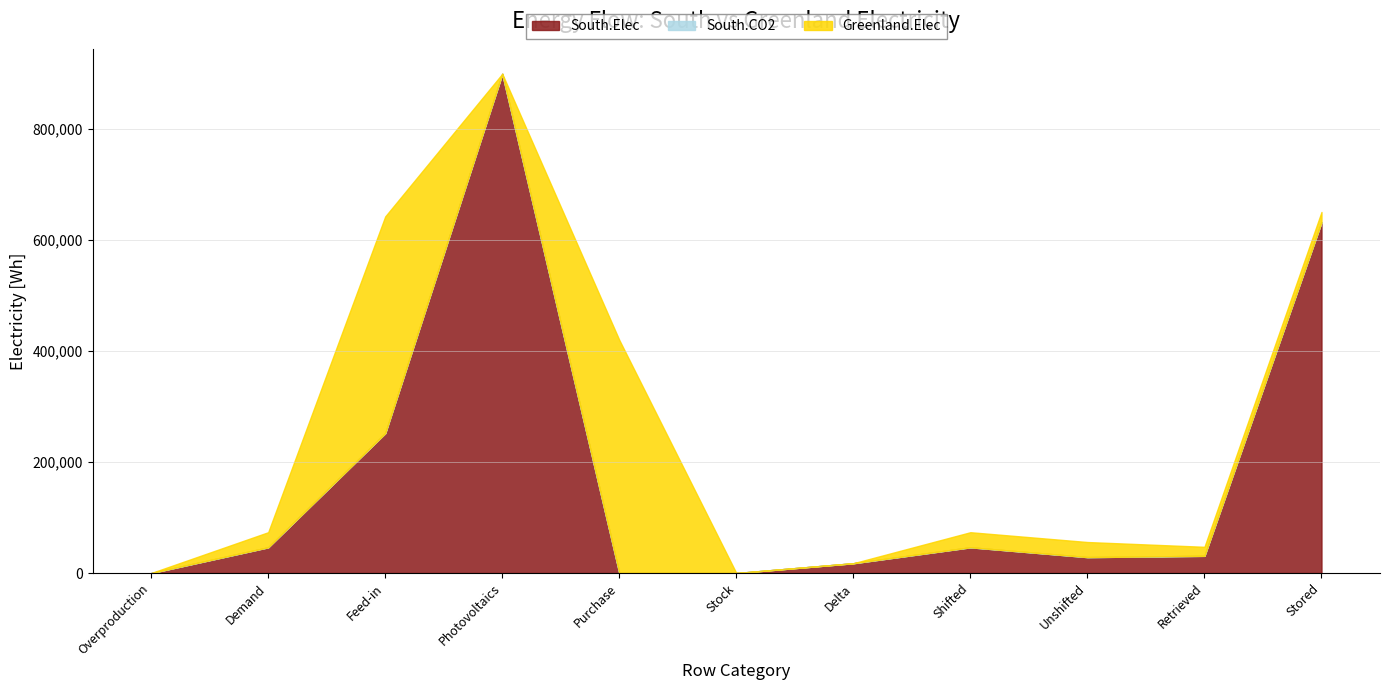

What are all the series names shown in the legend?

South.Elec, South.CO2, Greenland.Elec